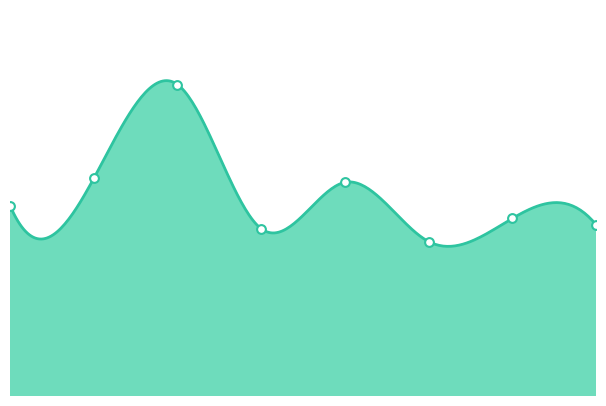

What is the change in value from 2017 to 2021?

-104